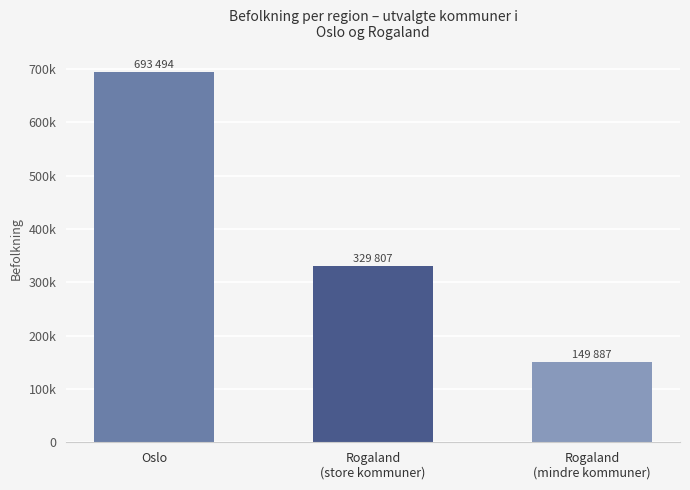

Does the chart contain stacked bars?

No